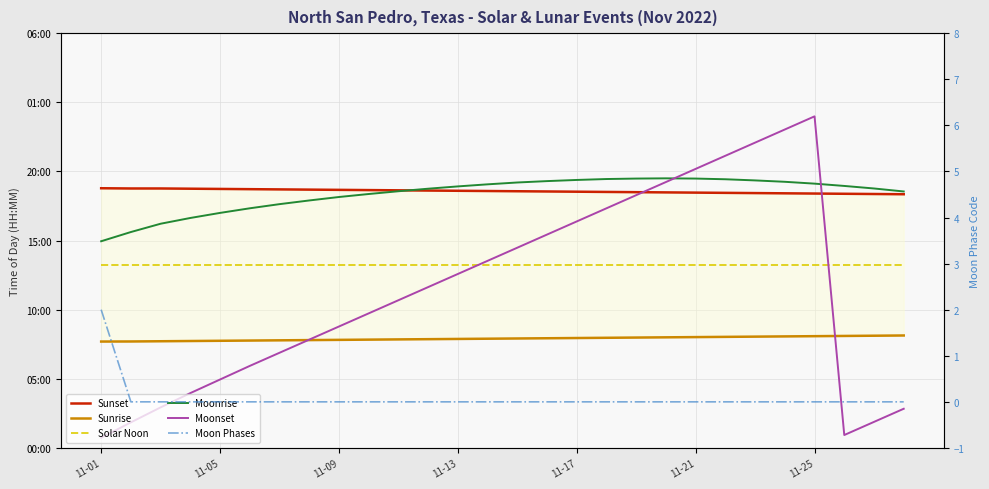

At 26, list the series in order from largest to smallest.

Moonrise, Sunset, Solar Noon, Sunrise, Moonset, Moon Phases